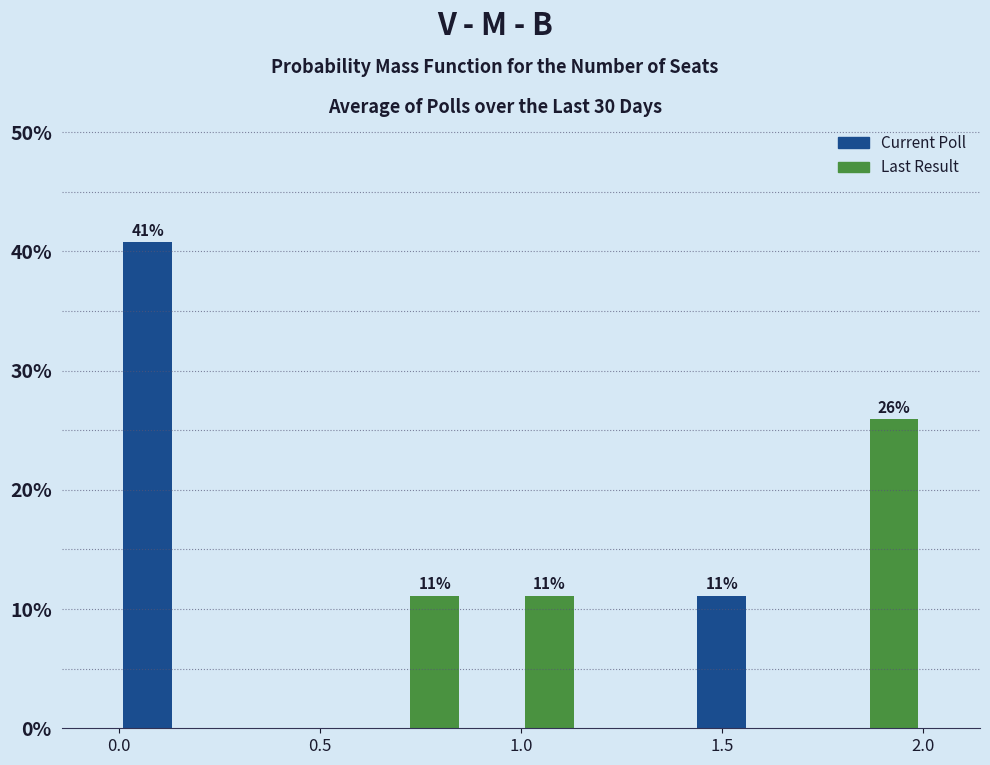

Read against the x-axis, roughly where is the centre of the tallest bar?

0.05